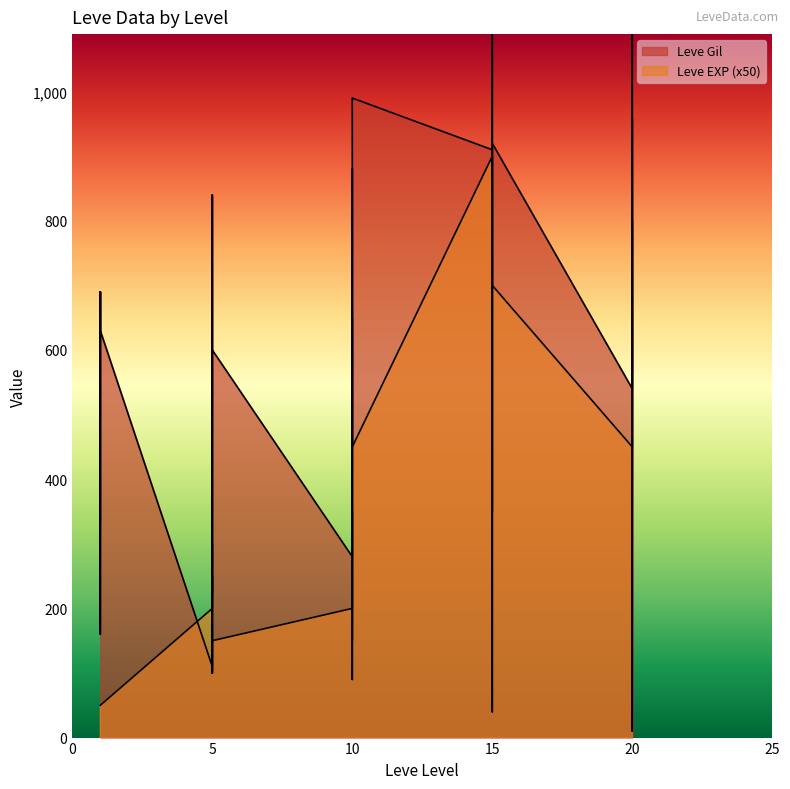

Which series ends up on top after the final intersection of Leve EXP and Leve Gil?

Leve Gil